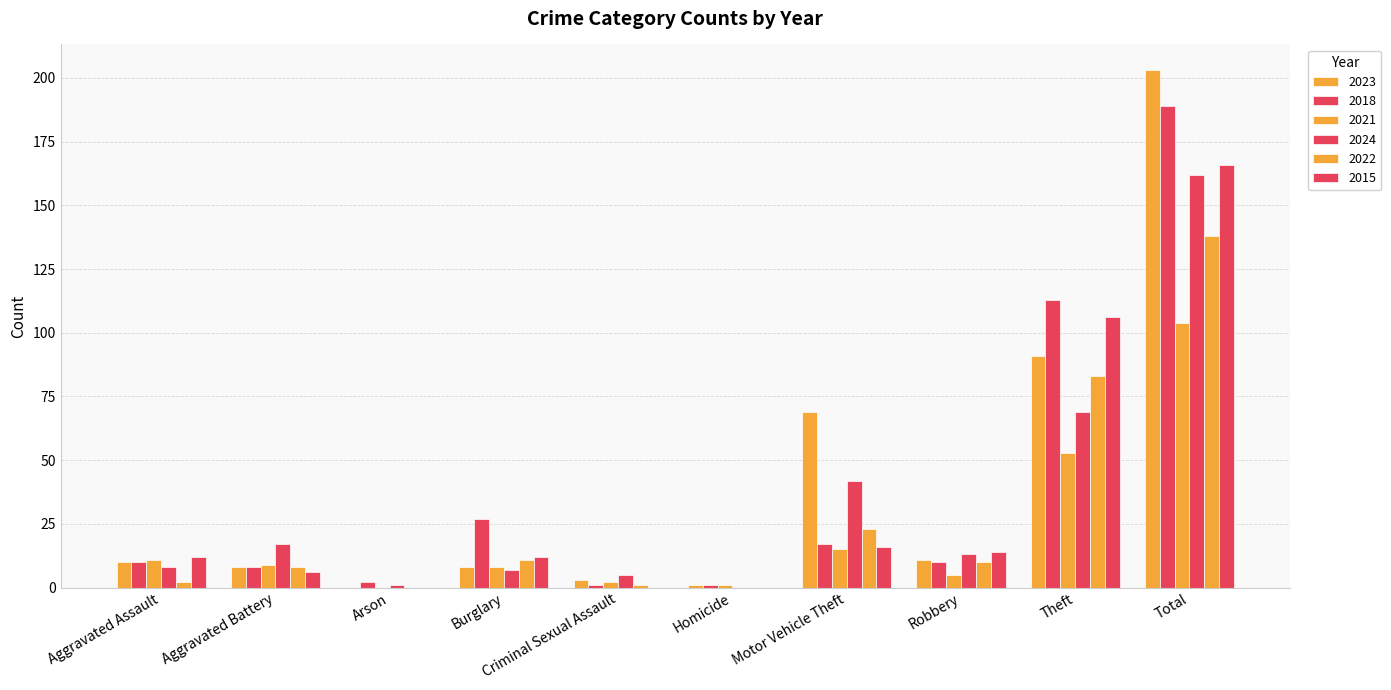

Is it true that 2021 equals 167 at Total?

False